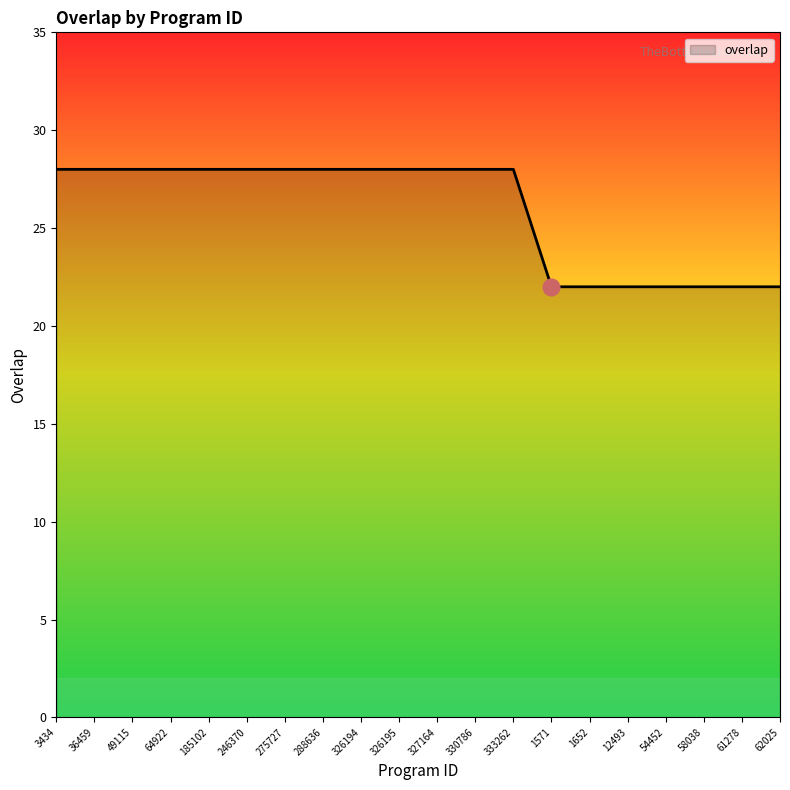

How many lines are shown in the chart?

1